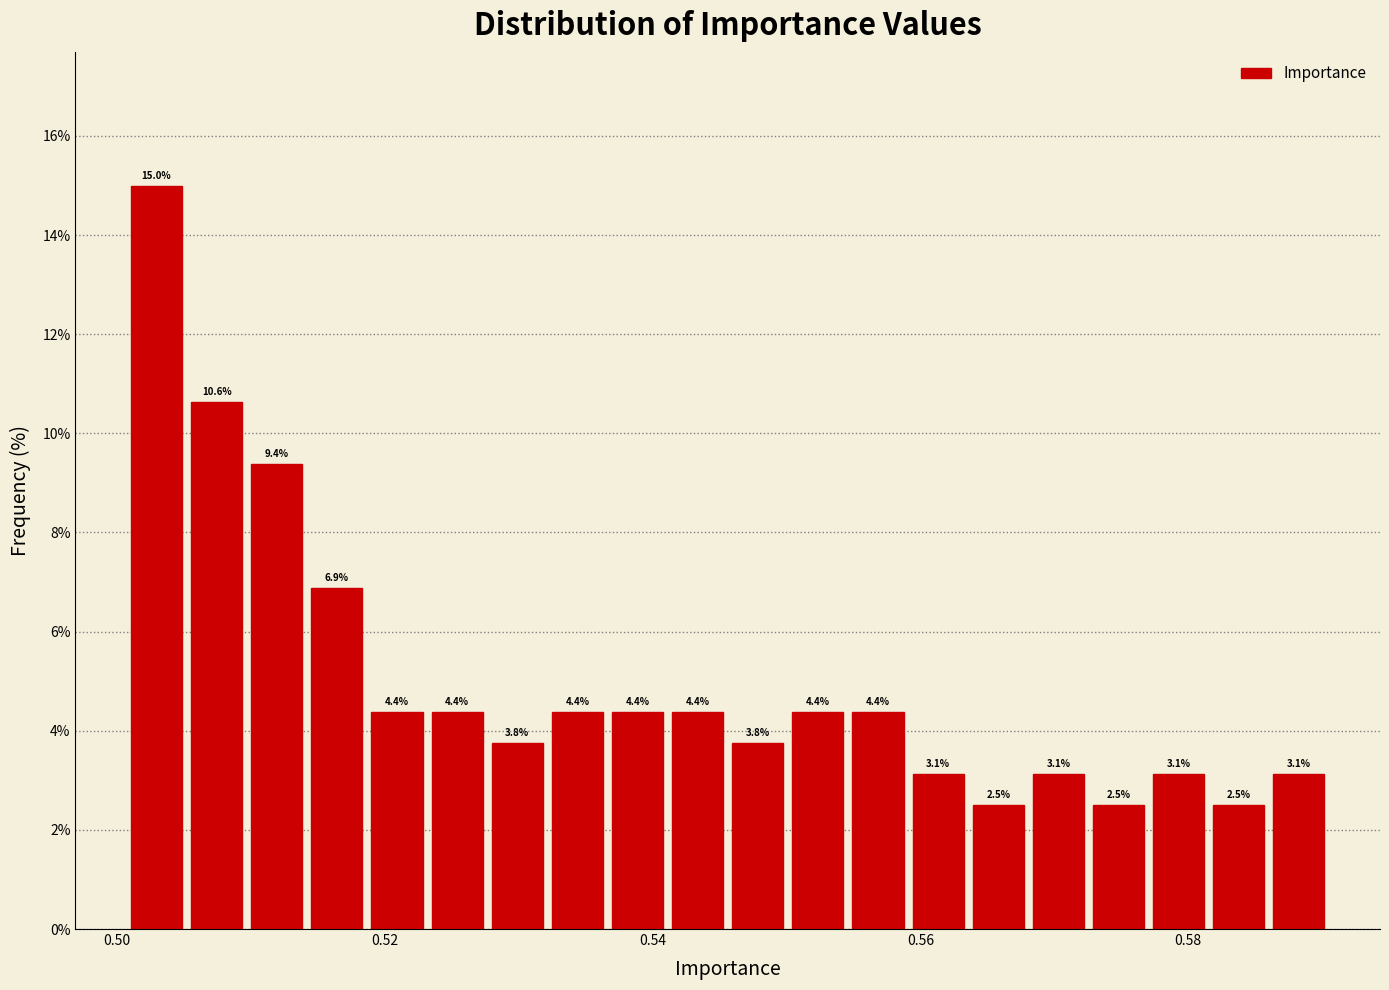

Around what value on the x-axis is the tallest bar? Give the approximate position of its centre, as read against the axis.

0.502